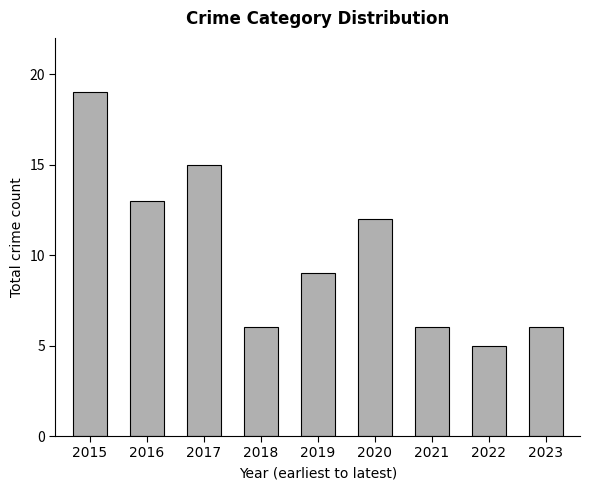

At which label does the data first exceed 9?

2015